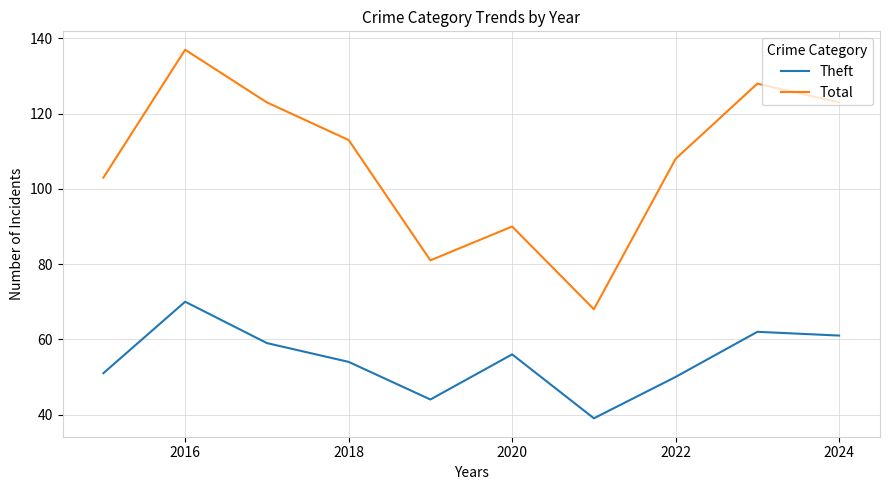

What is the smallest value displayed?

39